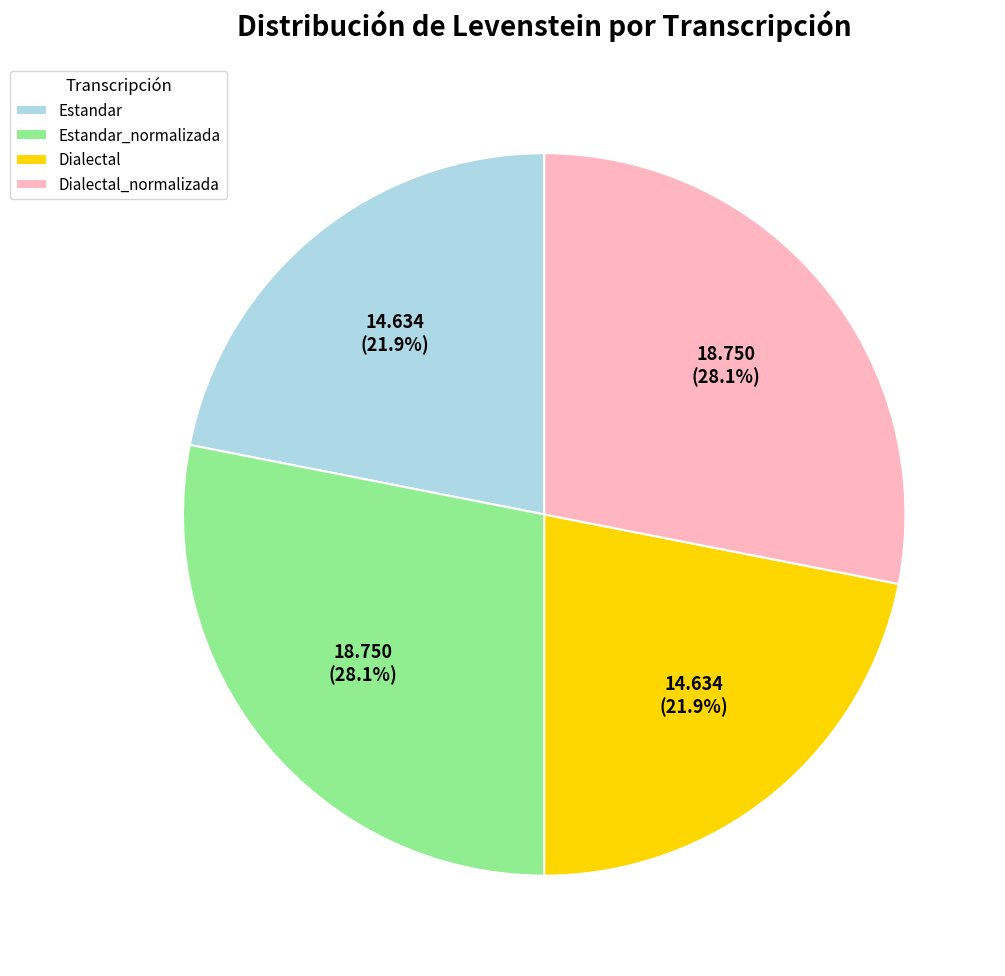

What is the total percentage of Dialectal_normalizada and Estandar_normalizada?

56.2%